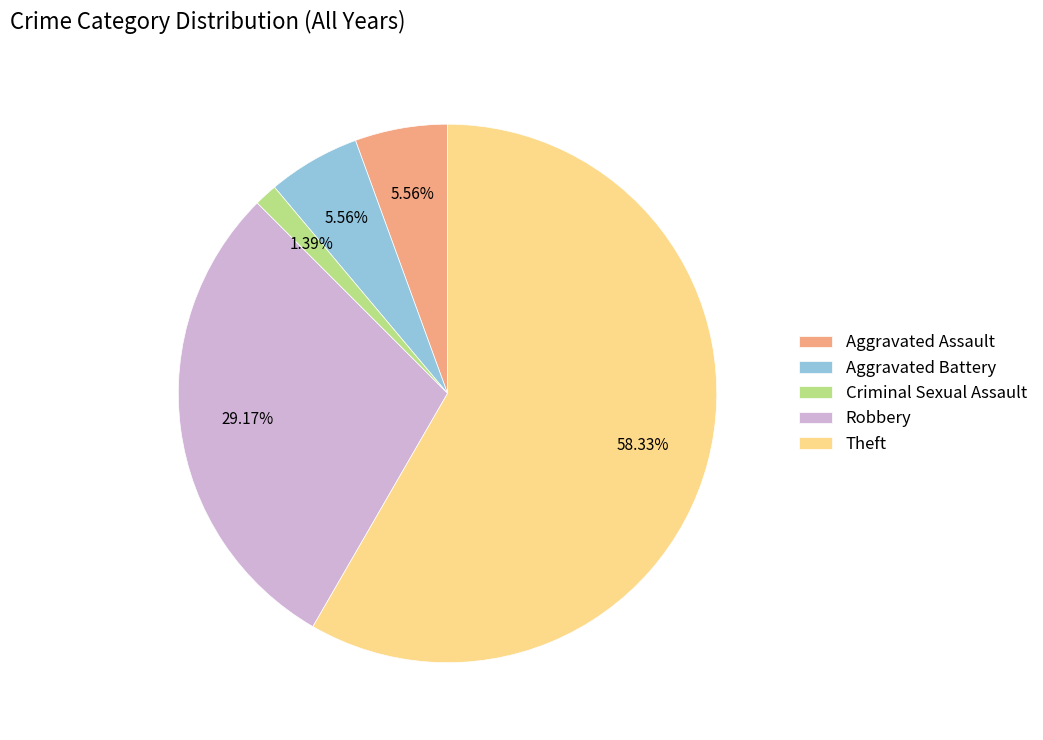

How many slices are in this pie chart?

5